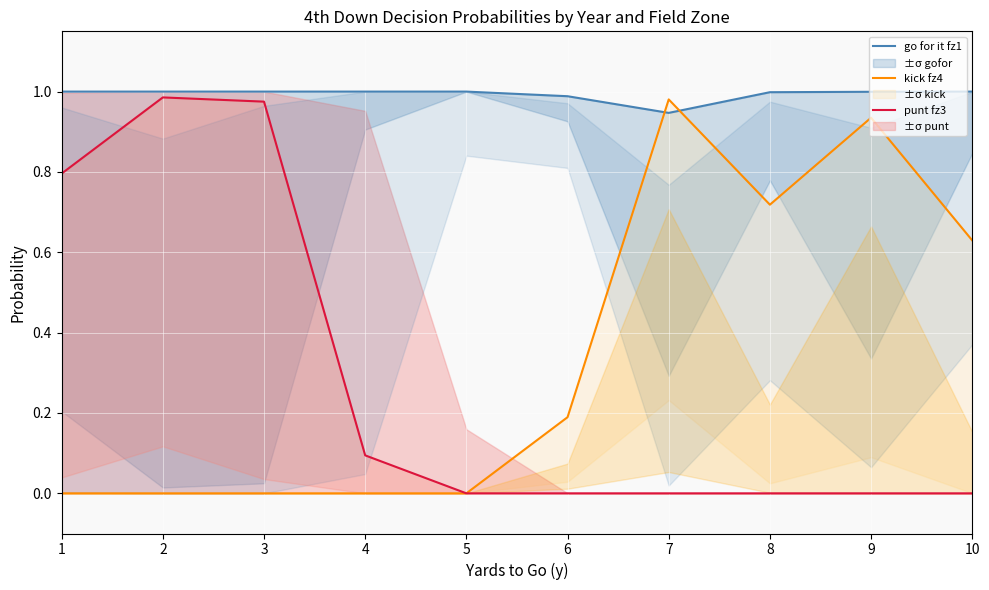

Between which two adjacent categories do kick fz4 and go for it fz1 first intersect?

6 and 7